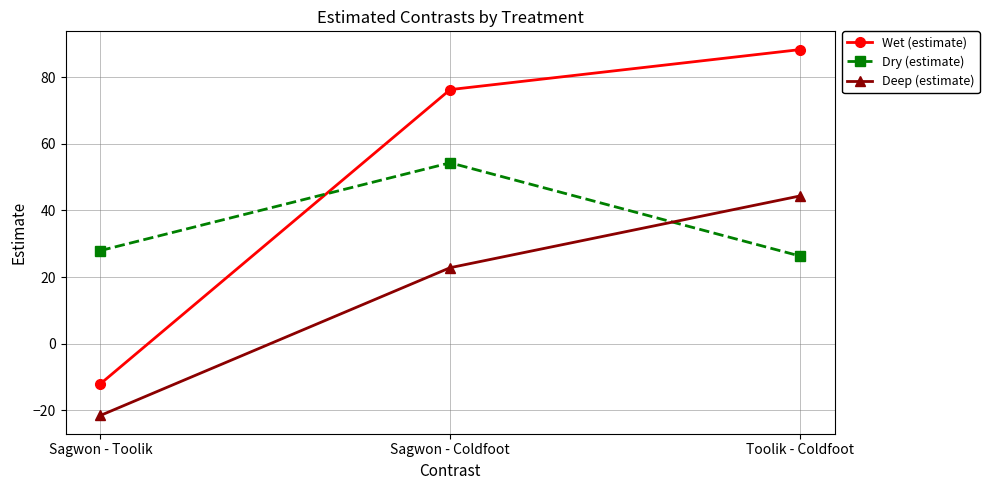

What is the label of the 1st point from the left?

Sagwon - Toolik